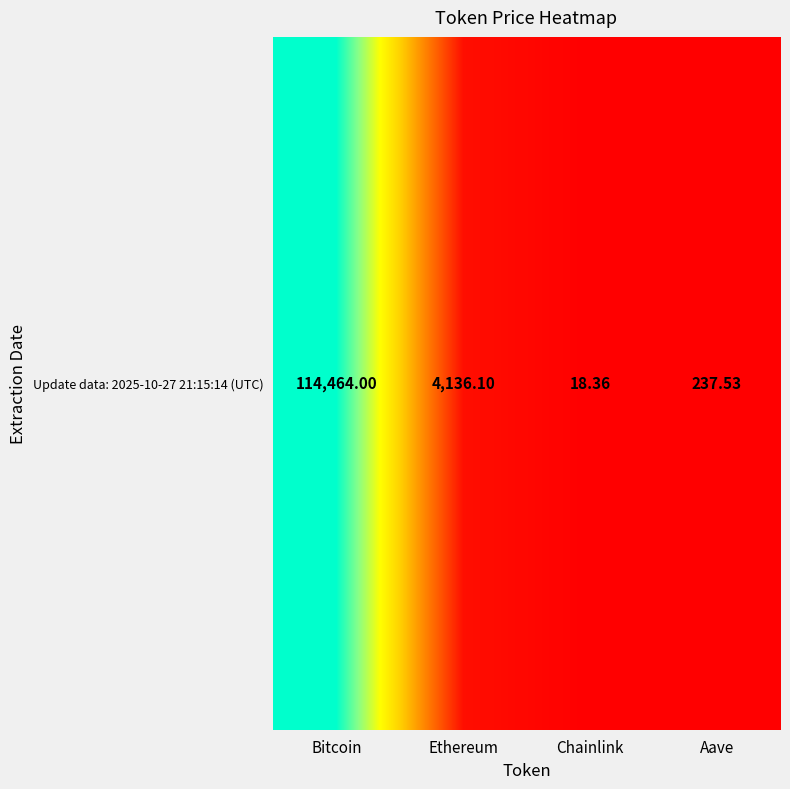

At which label is the value closest to 57241?

Ethereum